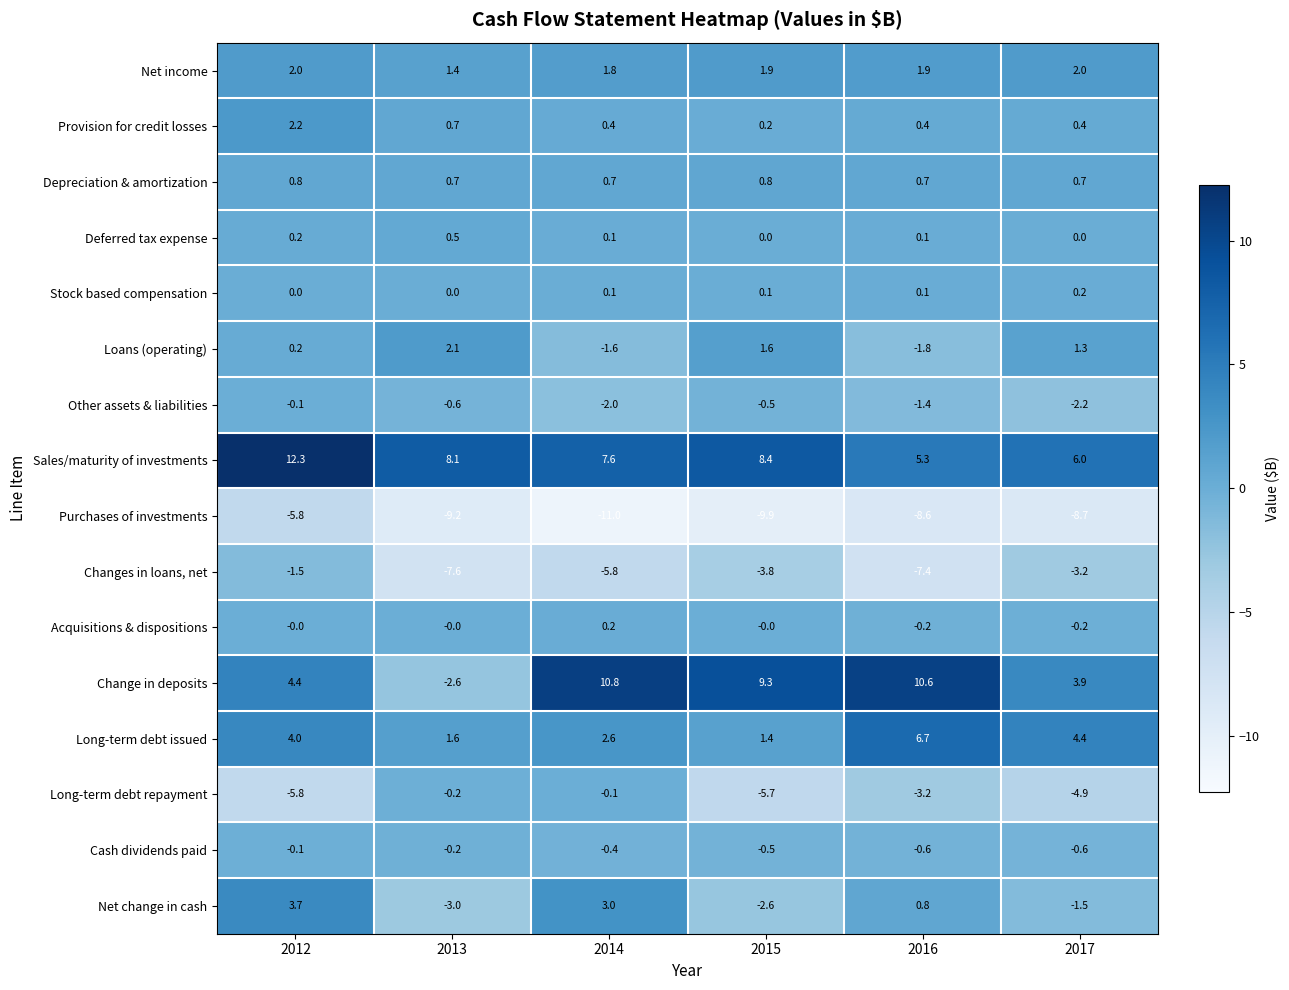

True or false: Net change in cash has a value of -1.2 at 2013.

False